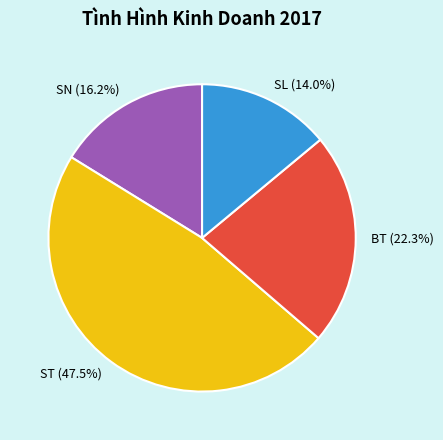

How much of the chart is everything except SL (14.0%)?

86.0%